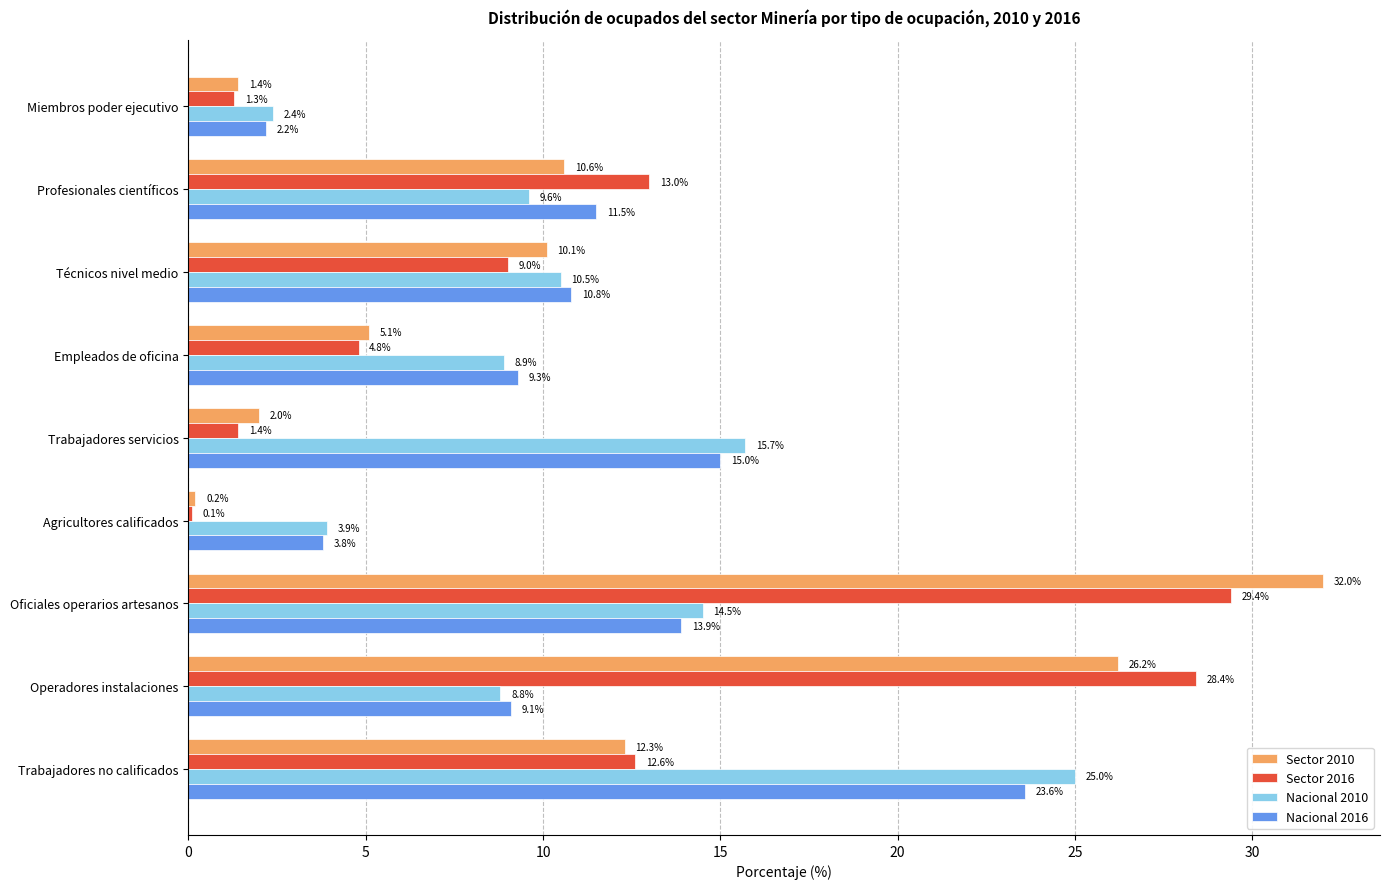

Between Miembros poder ejecutivo and Técnicos nivel medio, which series saw the biggest shift?

Sector 2010